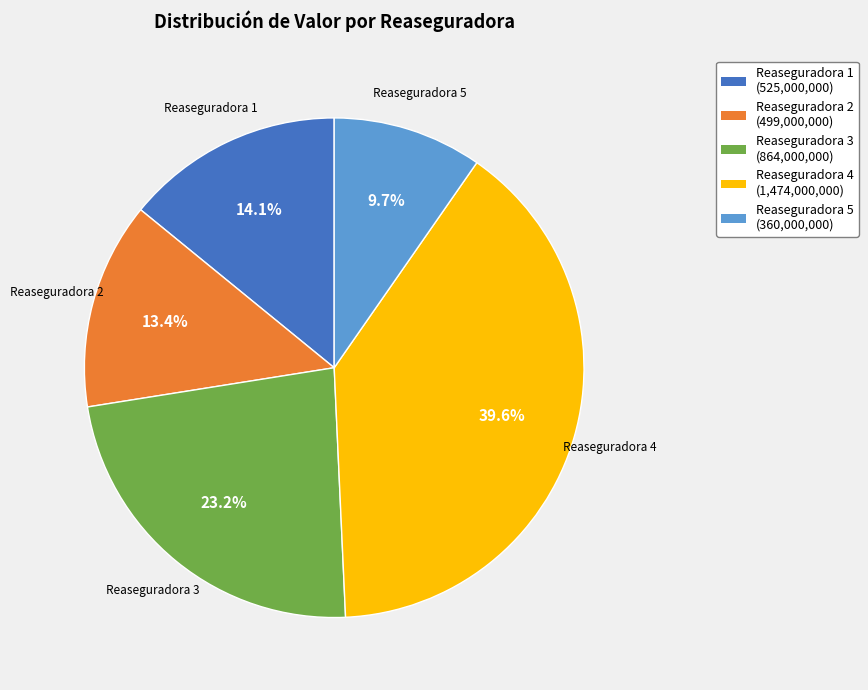

To the nearest percent, what is the difference between the largest and smallest slice percentages?

30%